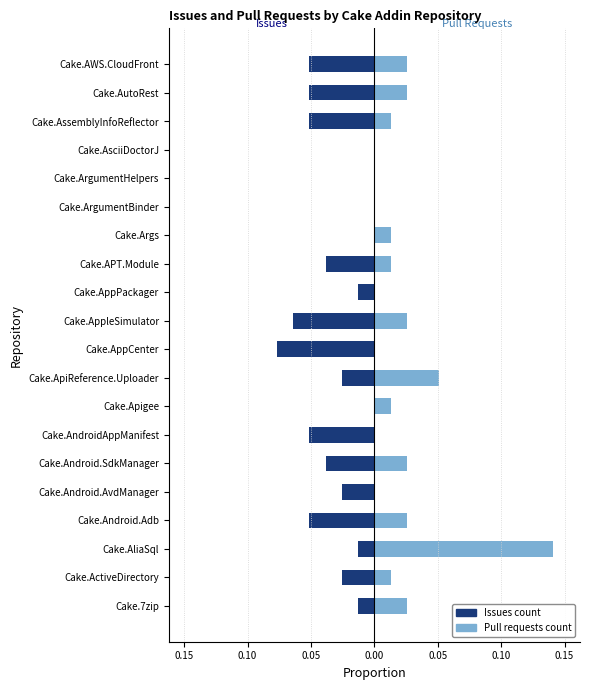

Reading left to right, transcribe all the data shown in this chart.

Issues count: -0.0	-0.0	-0.0	-0.1	-0.0	-0.0	-0.1	0.0	-0.0	-0.1	-0.1	-0.0	-0.0	0.0	0.0	0.0	0.0	-0.1	-0.1	-0.1
Pull requests count: 0.0	0.0	0.1	0.0	0.0	0.0	0.0	0.0	0.1	0.0	0.0	0.0	0.0	0.0	0.0	0.0	0.0	0.0	0.0	0.0